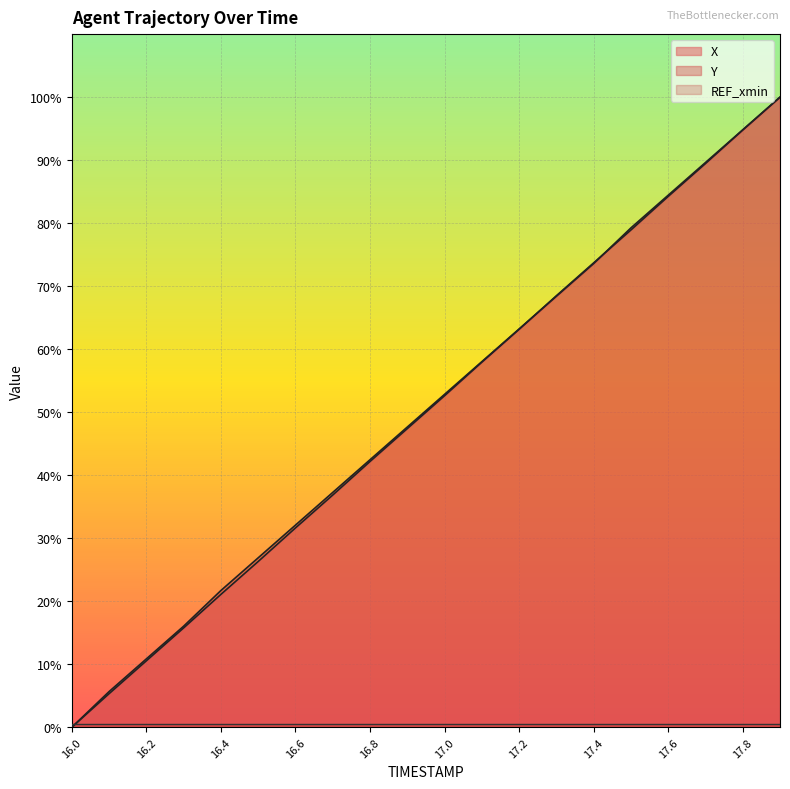

What is the average value of the Y series?

50.2